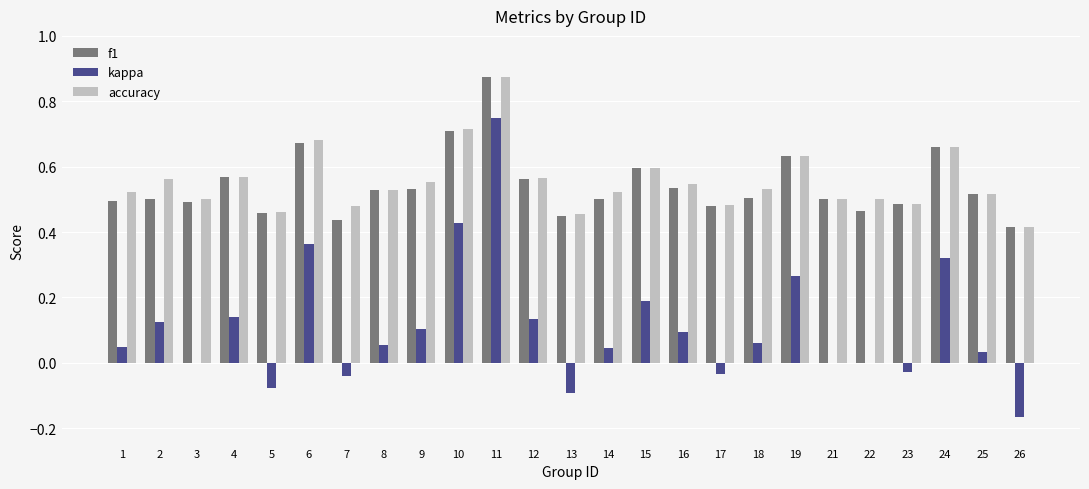

True or false: accuracy has a value of 0.2 at 21.

False